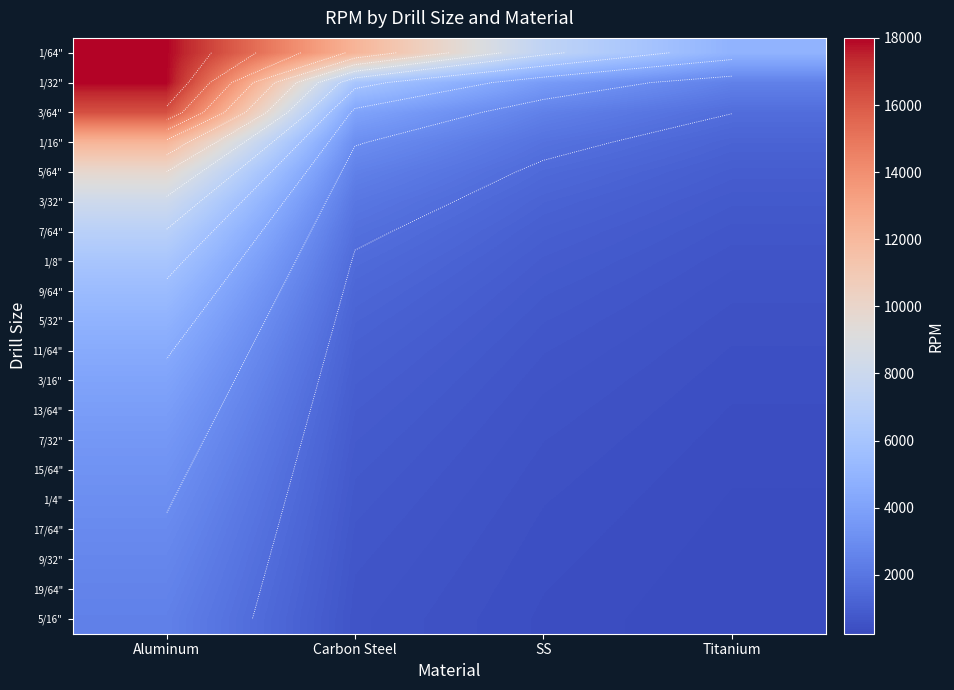

The 3/32" series shows 967.5 at Carbon Steel. True or false?

False